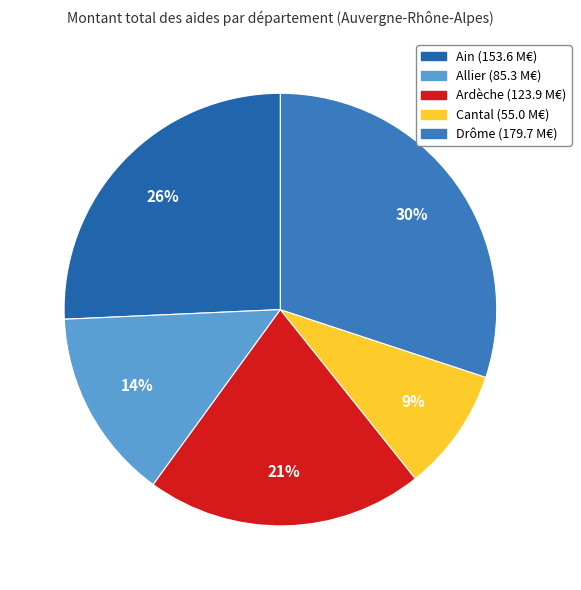

To the nearest percent, what is the average slice percentage?

20%